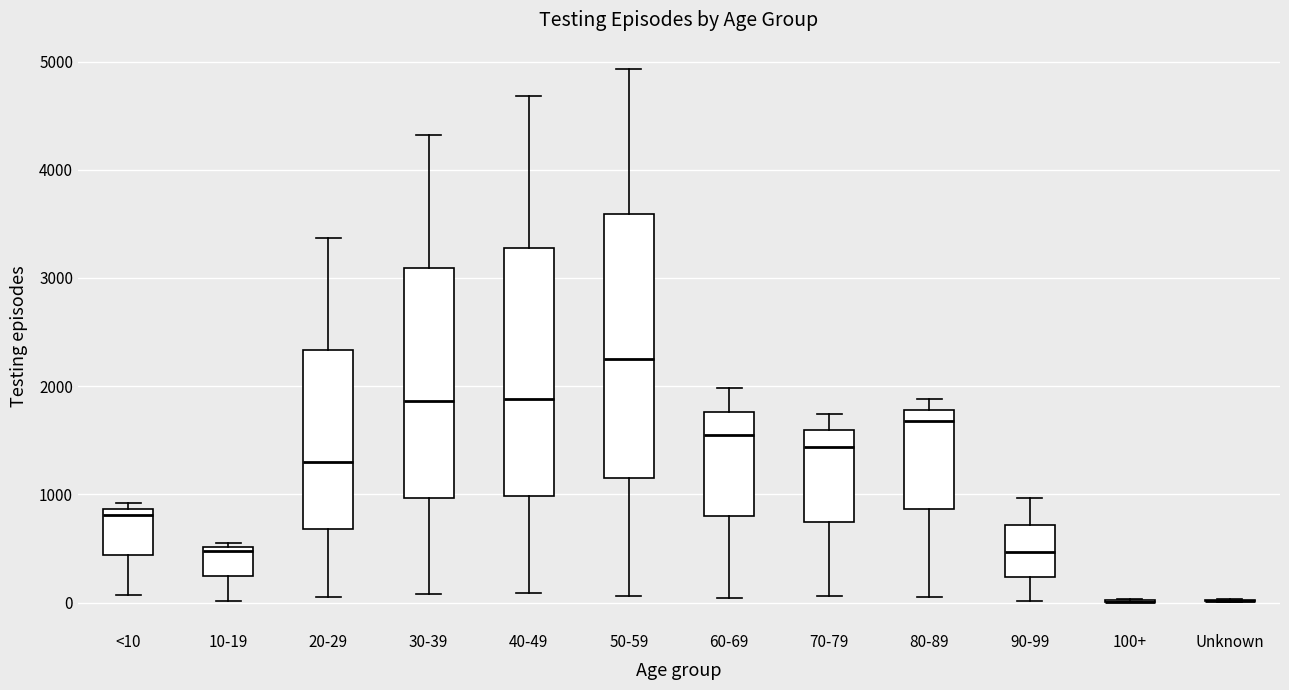

Comparing the boxes themselves (not the whiskers), which one is the tallest?

50-59